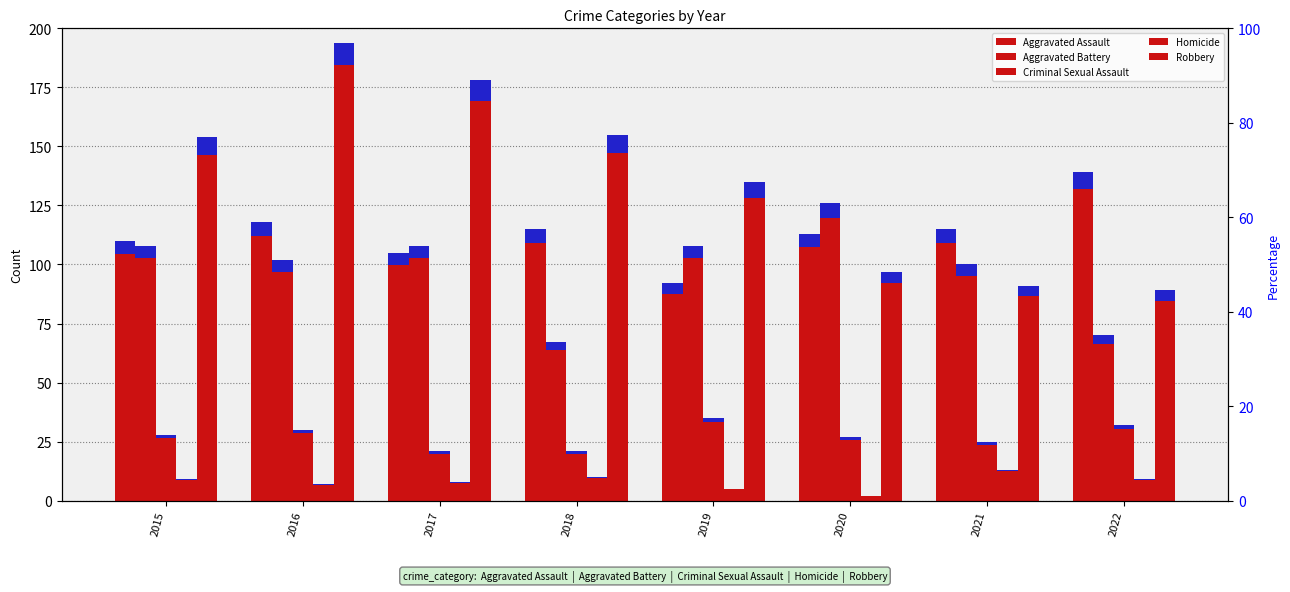

True or false: Robbery has a value of 97 at 2020.

True